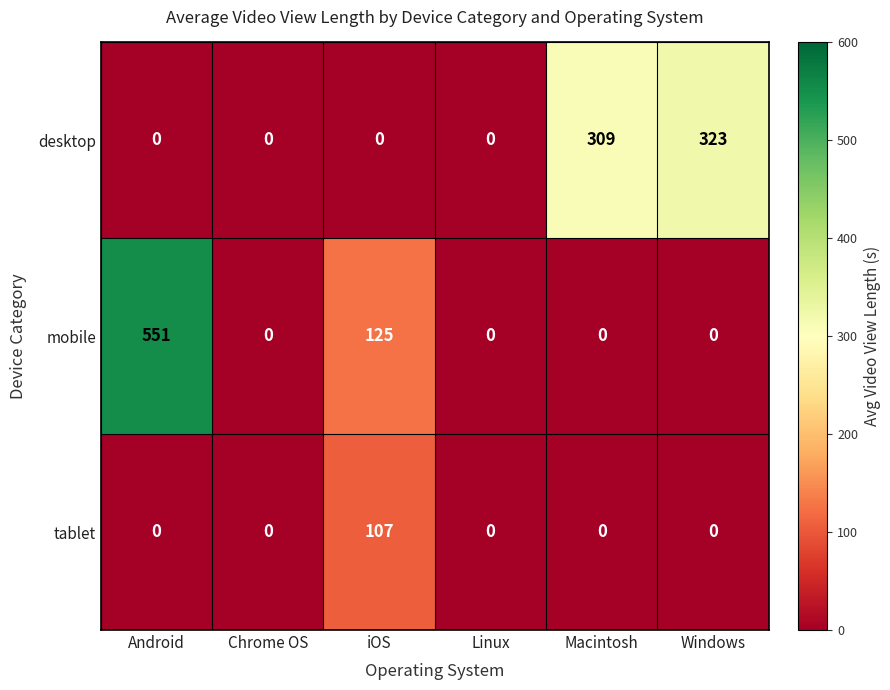

What is the total value across all series at iOS?

232